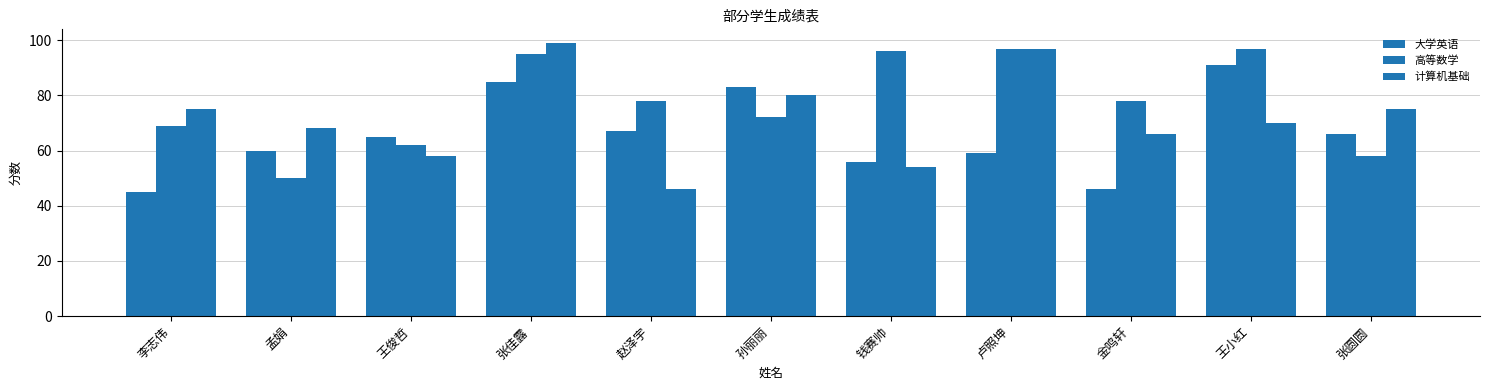

At which category is the sum across all series the highest?

张佳露